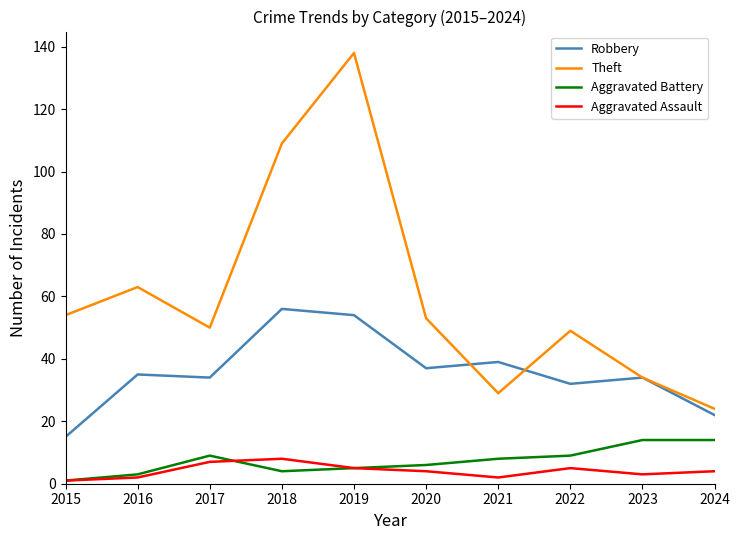

Reading left to right, list all the values displayed in this chart.

Robbery: 2015=15	2016=35	2017=34	2018=56	2019=54	2020=37	2021=39	2022=32	2023=34	2024=22
Theft: 2015=54	2016=63	2017=50	2018=109	2019=138	2020=53	2021=29	2022=49	2023=34	2024=24
Aggravated Battery: 2015=1	2016=3	2017=9	2018=4	2019=5	2020=6	2021=8	2022=9	2023=14	2024=14
Aggravated Assault: 2015=1	2016=2	2017=7	2018=8	2019=5	2020=4	2021=2	2022=5	2023=3	2024=4